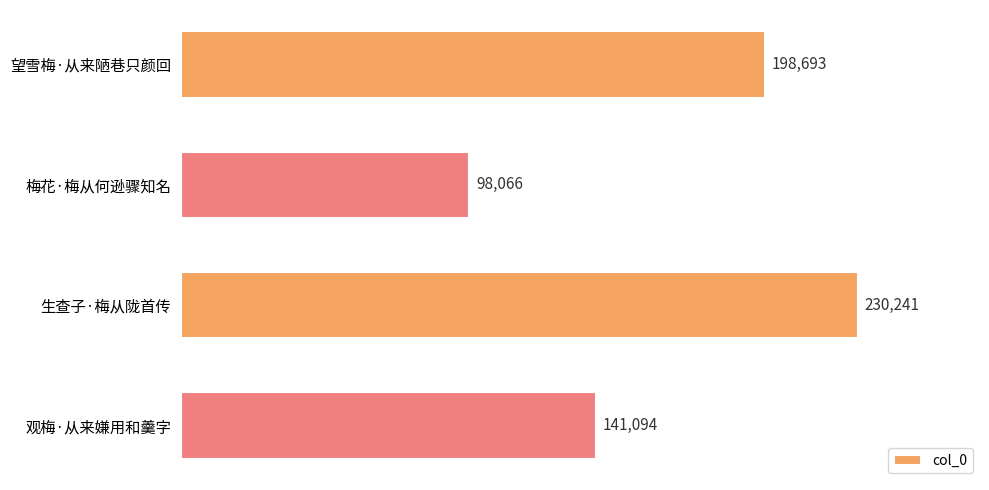

At which label is the value closest to 164153?

观梅·从来嫌用和羹字